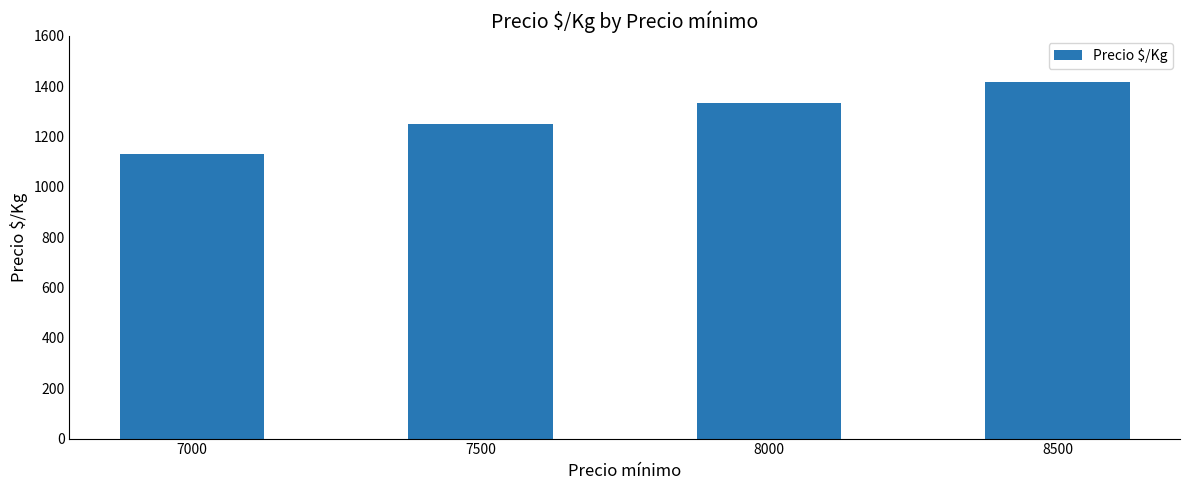

What is the difference between the maximum and minimum values?

287